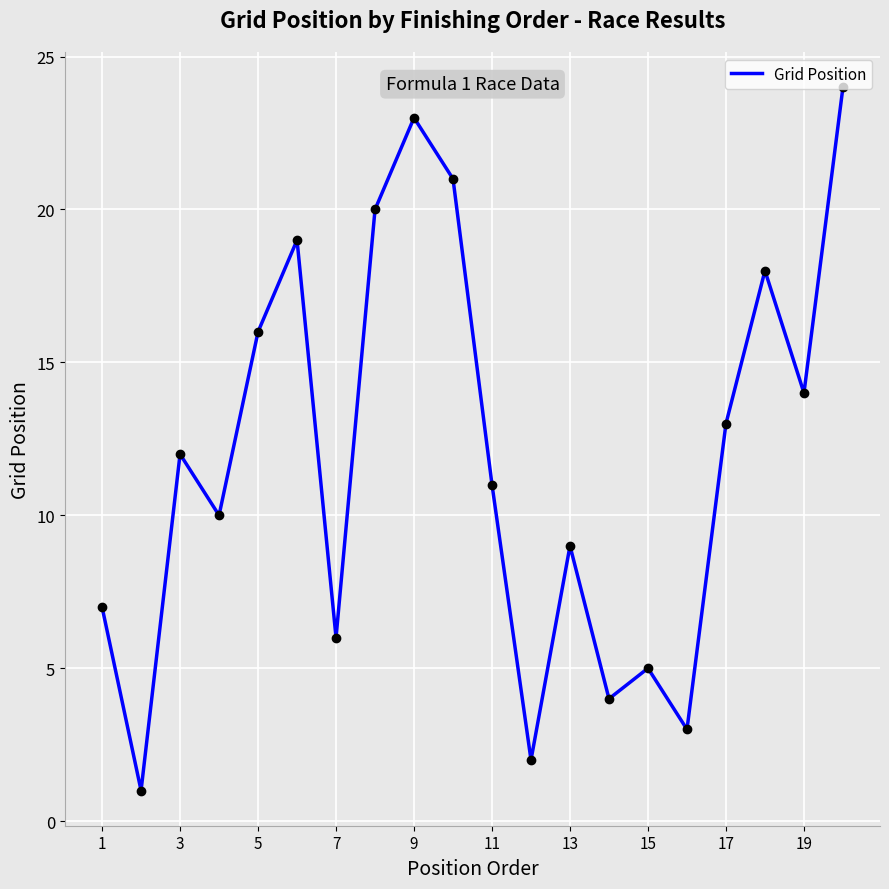

What is the difference between the maximum and minimum values?

23